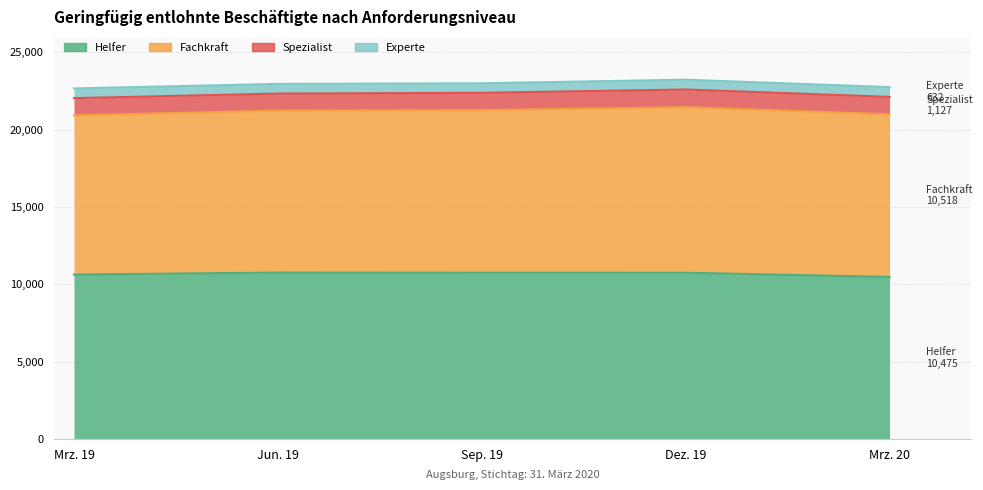

True or false: Helfer has more than 1 points higher than both neighbors.

False